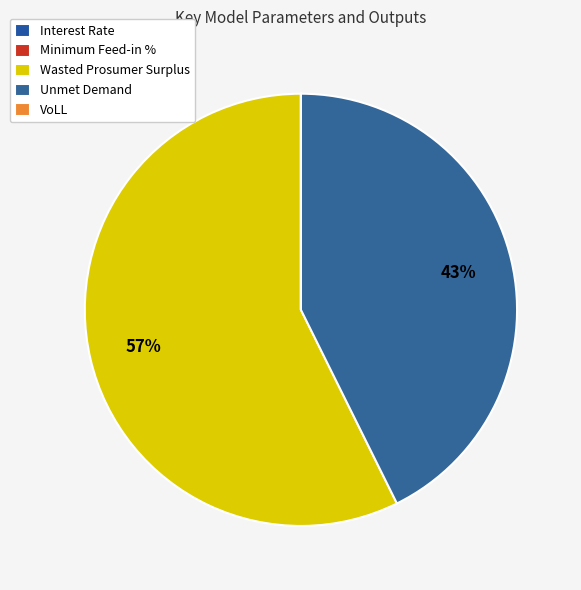

Which slice is the largest?

Wasted Prosumer Surplus